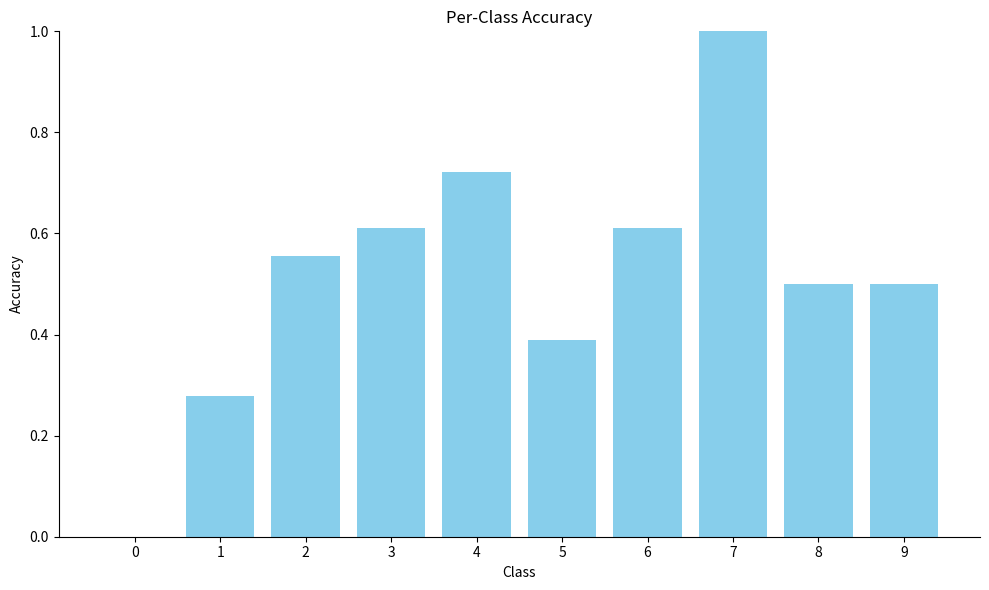

At which category does the chart reach its peak across all series?

7